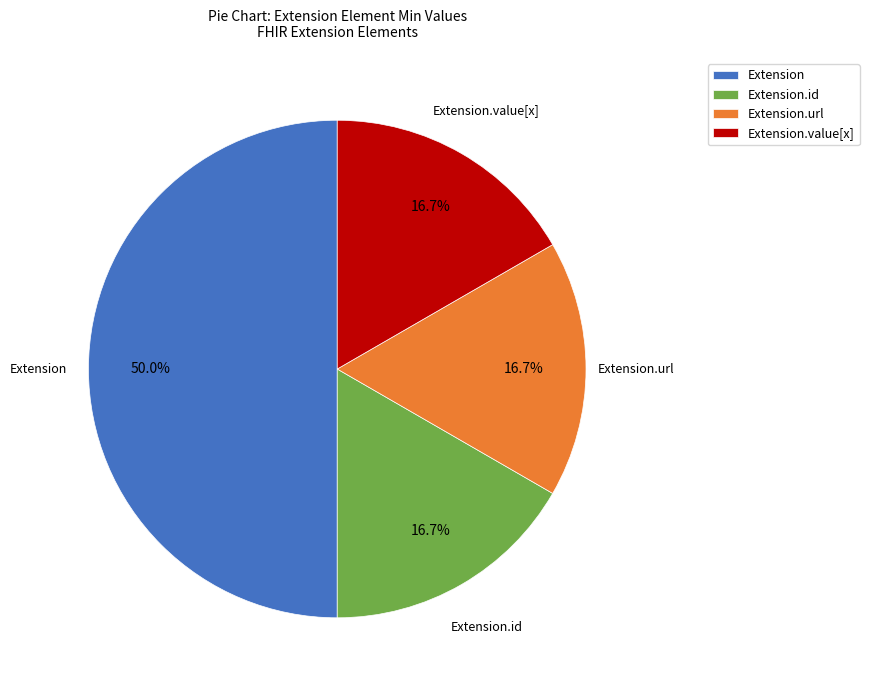

Does Extension.url account for over 50% of the chart?

No